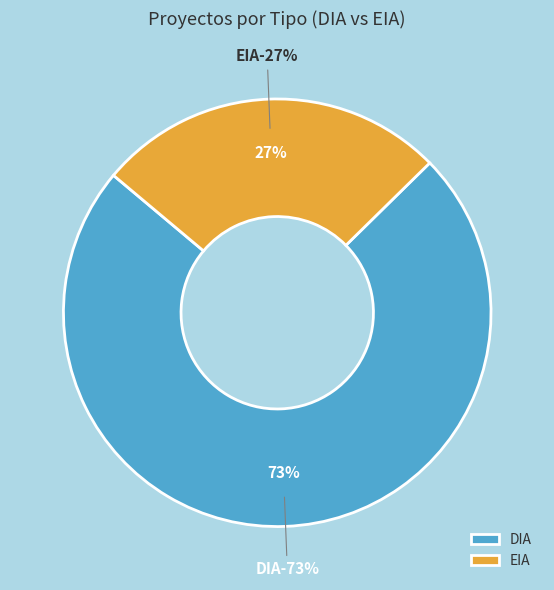

How many slices are in this pie chart?

2